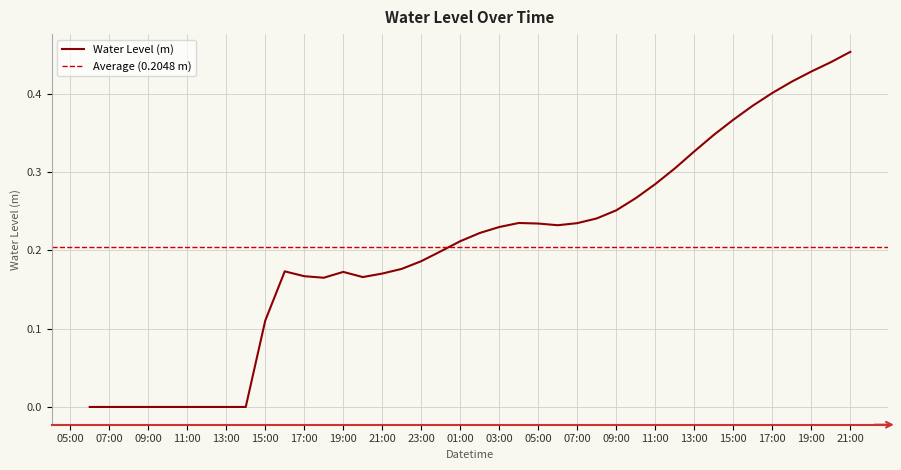

Reading right to left, list all the values displayed in this chart.

0.5	0.4	0.4	0.4	0.4	0.4	0.4	0.3	0.3	0.3	0.3	0.3	0.3	0.2	0.2	0.2	0.2	0.2	0.2	0.2	0.2	0.2	0.2	0.2	0.2	0.2	0.2	0.2	0.2	0.2	0.1	-0.0	-0.0	-0.0	-0.0	-0.0	-0.0	-0.0	-0.0	-0.0